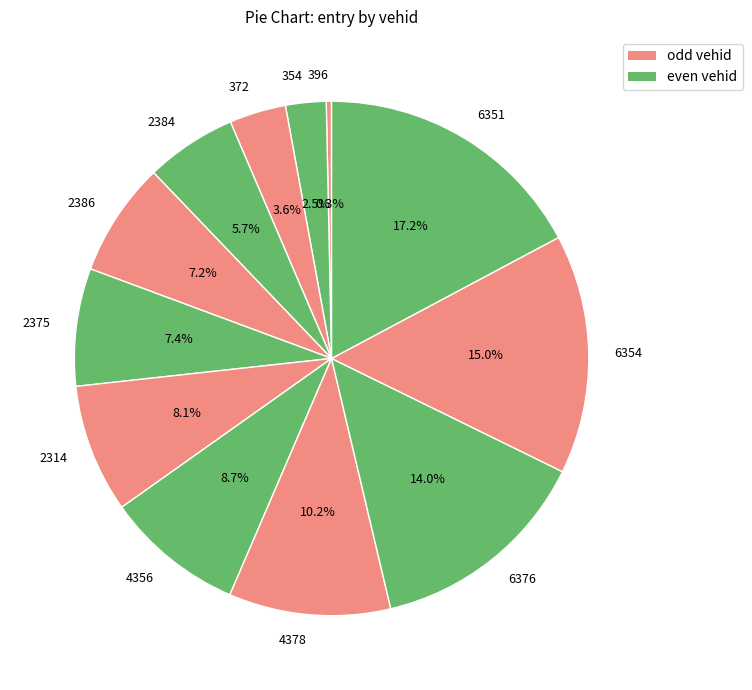

Count the number of slices in the pie.

12